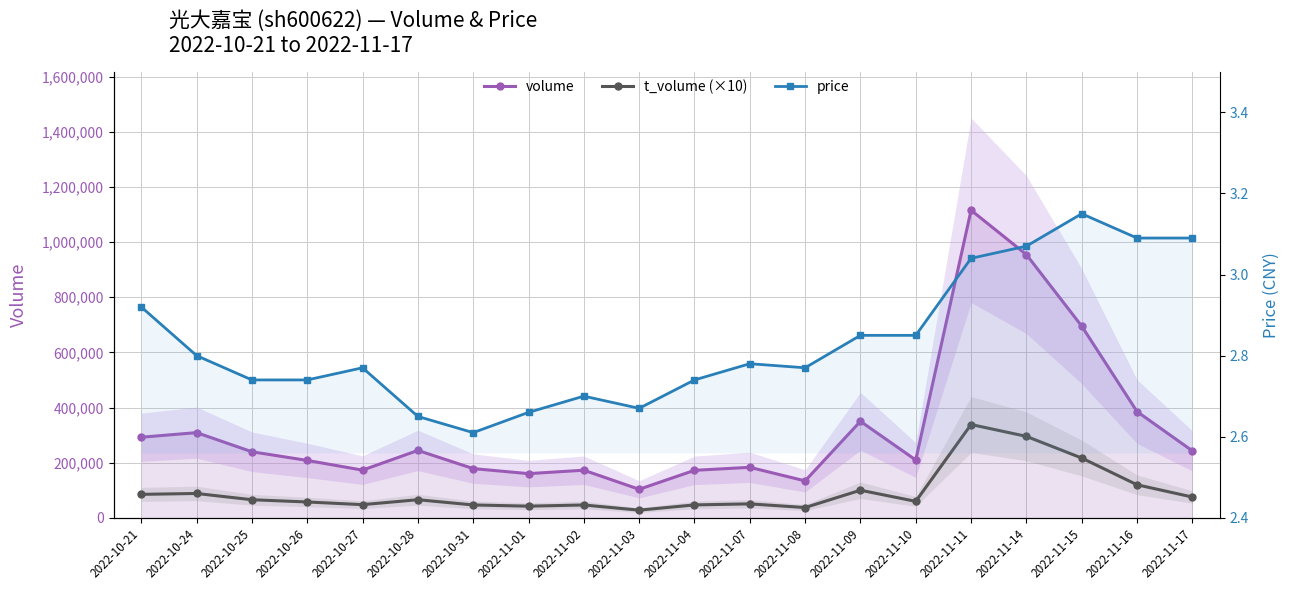

Is the value of volume at 2022-11-03 greater than the value of t_volume (×10) at 2022-10-25?

Yes